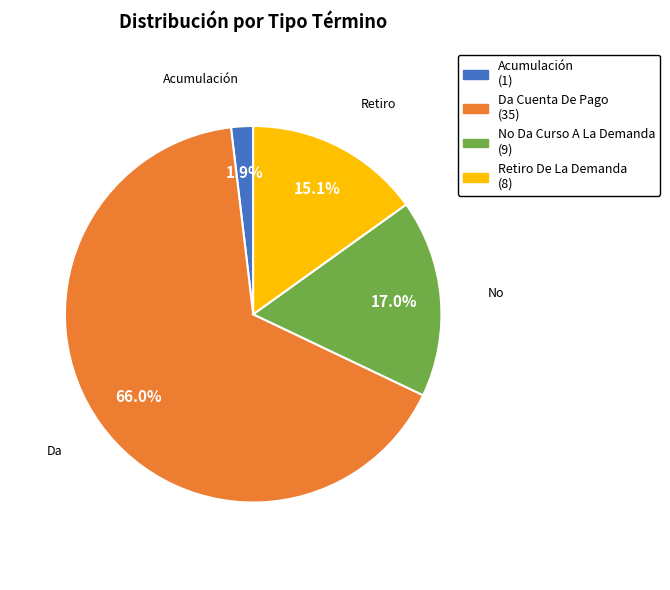

Is there any slice that represents more than half of the pie?

Yes